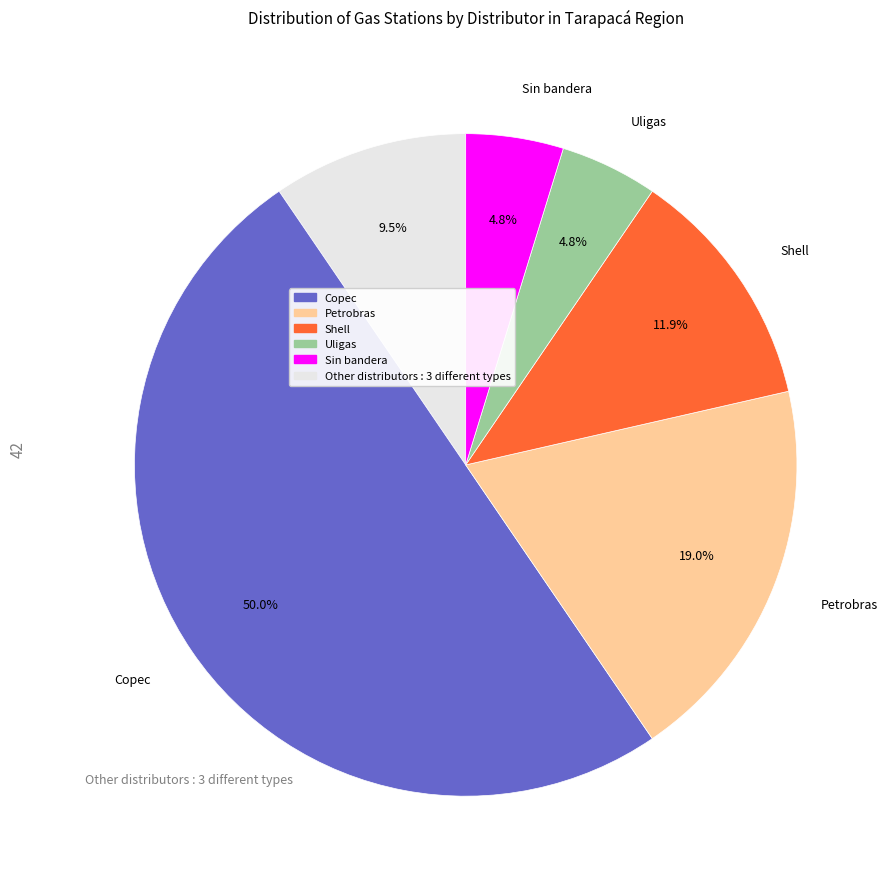

Which slice is the largest?

Copec